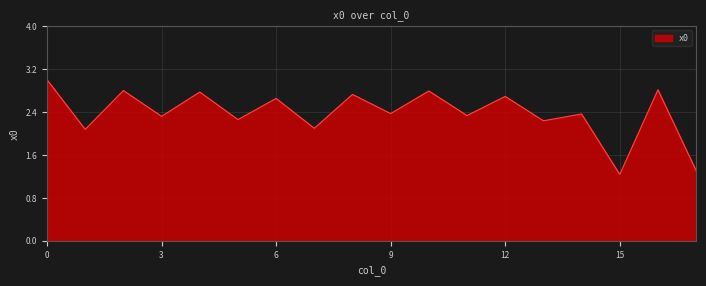

What is the smallest value displayed?

1.2